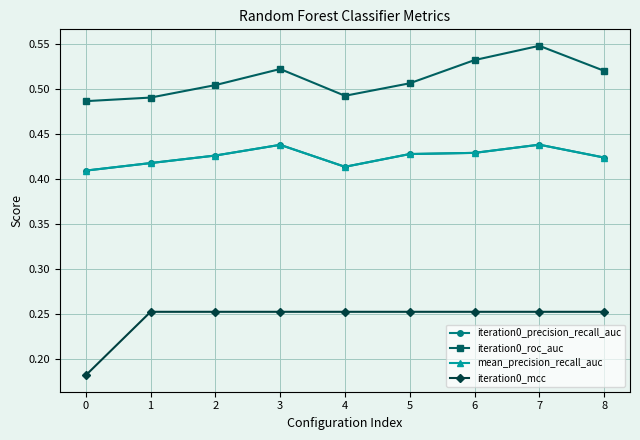

What is the average value of the iteration0_roc_auc series?

0.5